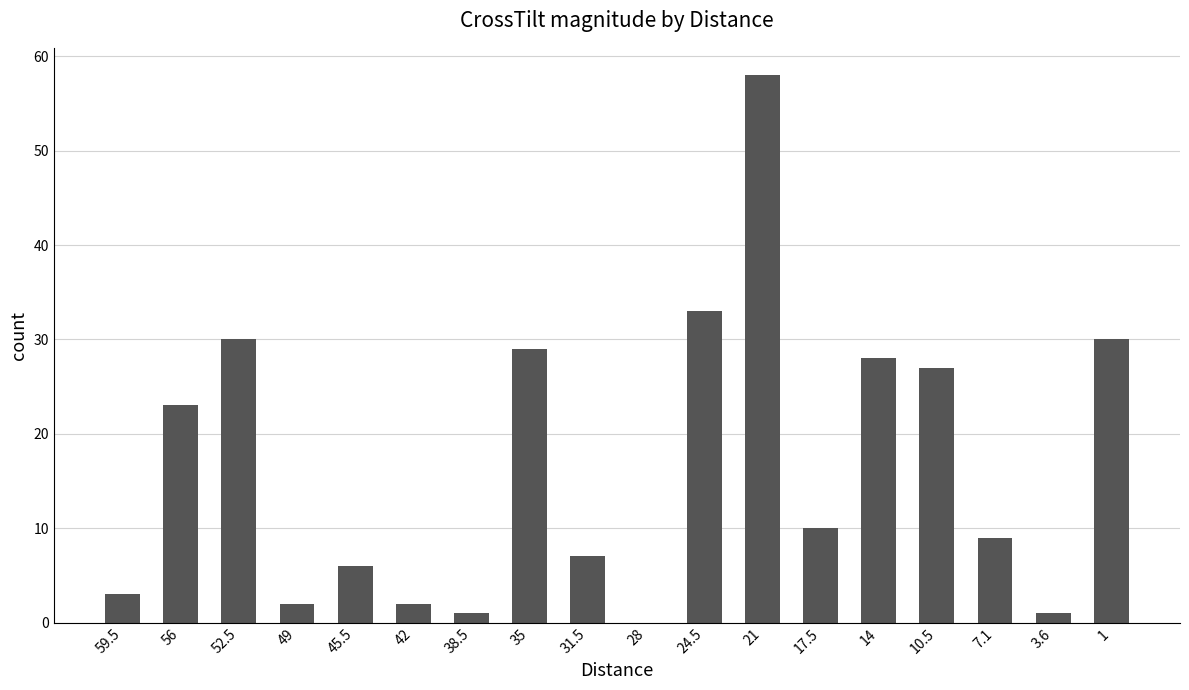

Reading right to left, list all the values displayed in this chart.

30	1	9	27	28	10	58	33	0	7	29	1	2	6	2	30	23	3